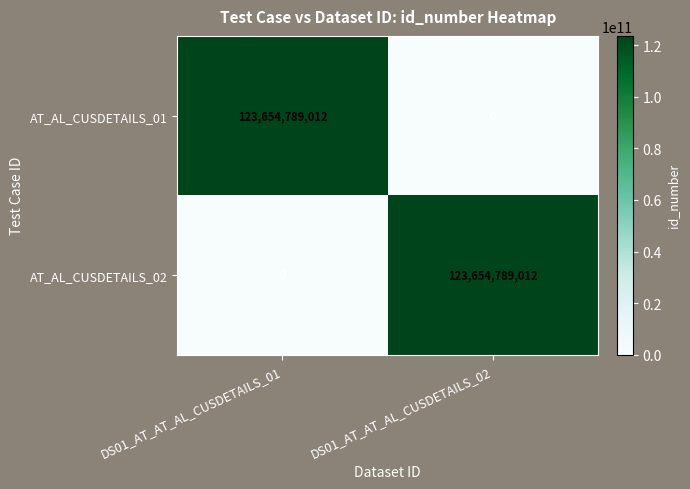

What is the maximum value shown in the chart?

123654789012